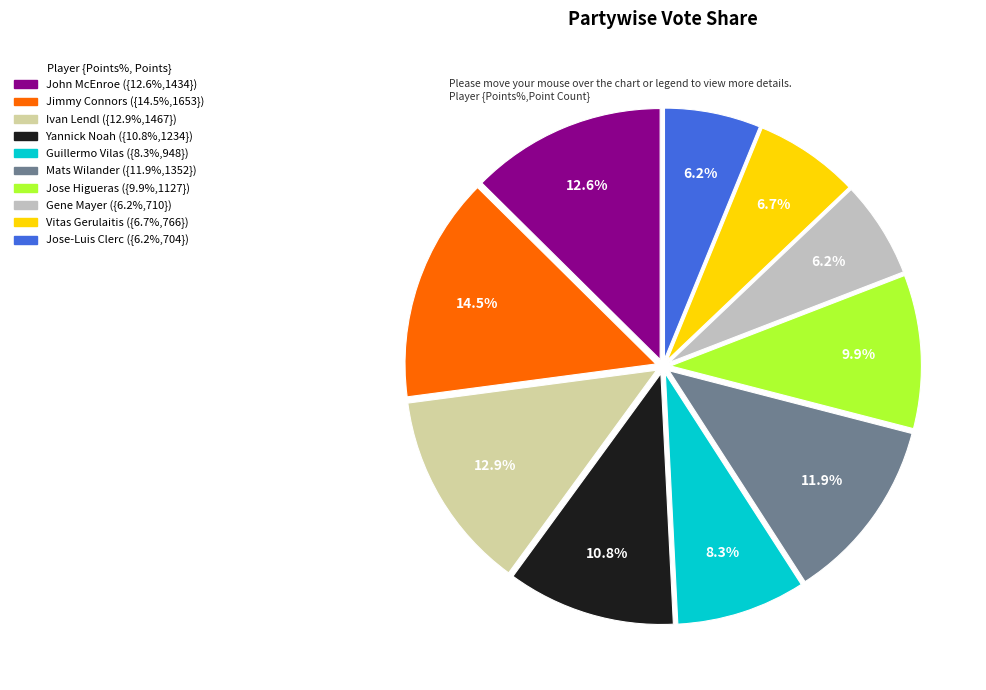

Which slice is the largest?

Jimmy Connors